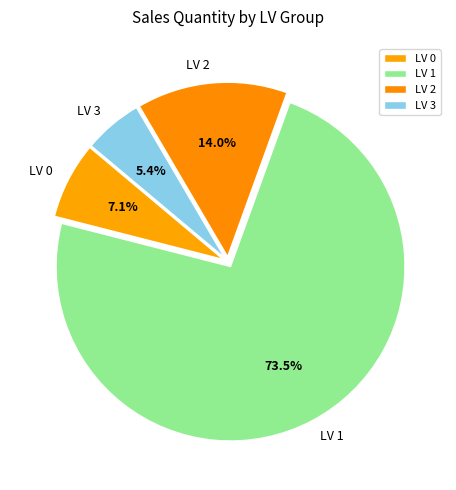

Is there a majority slice in this chart?

Yes